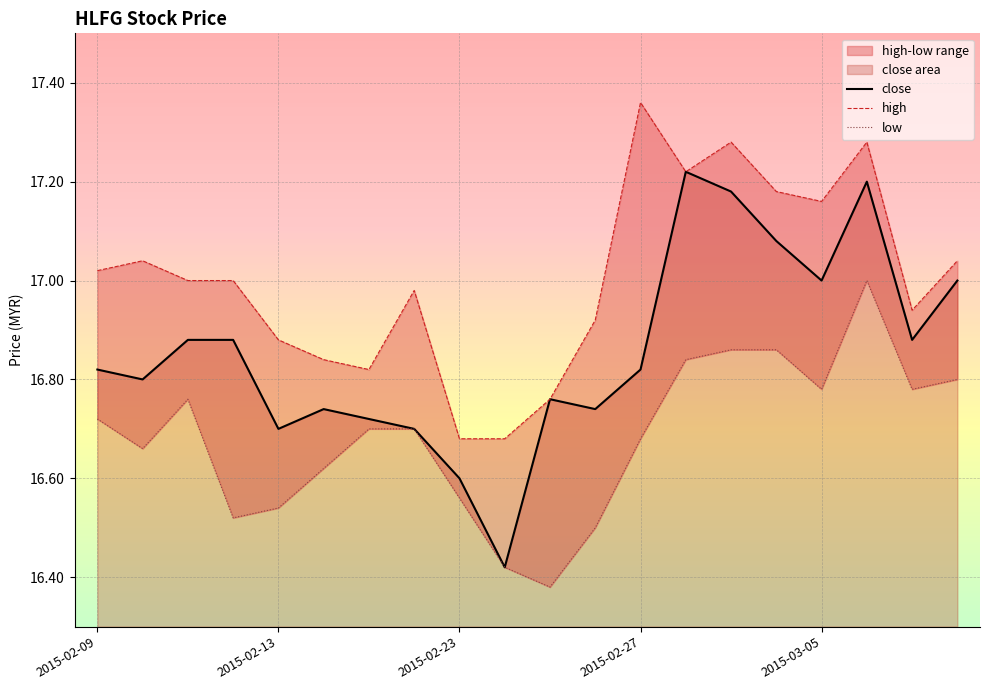

At how many categories does at least one series exceed 17?

9